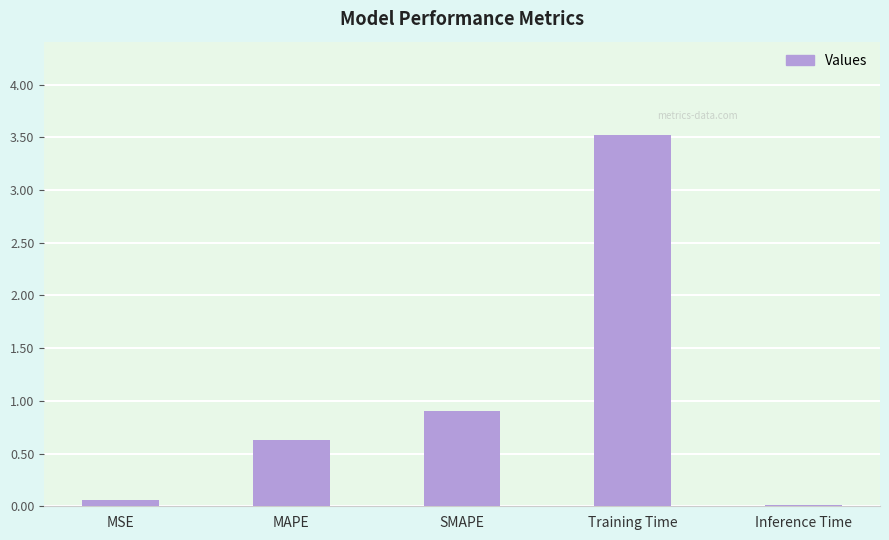

What is the greatest value displayed?

3.5